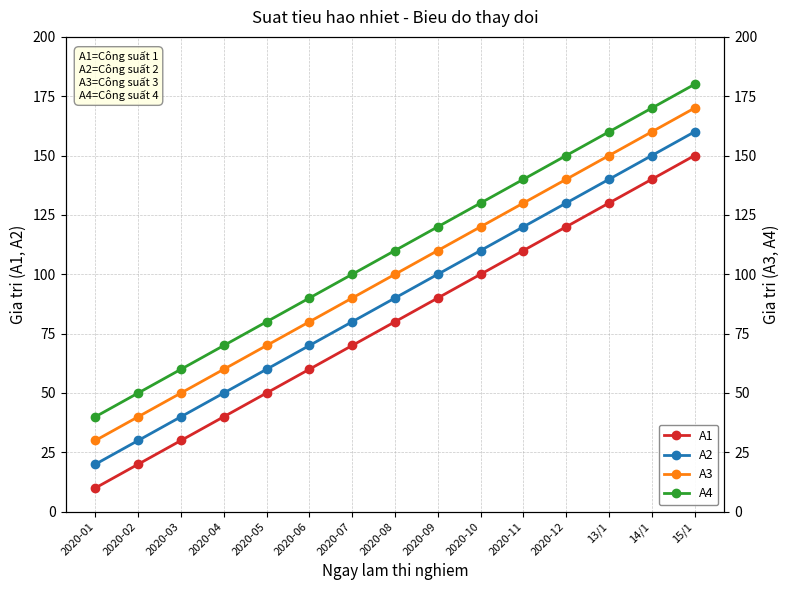

What is the total value across all series at 2020-08?

380